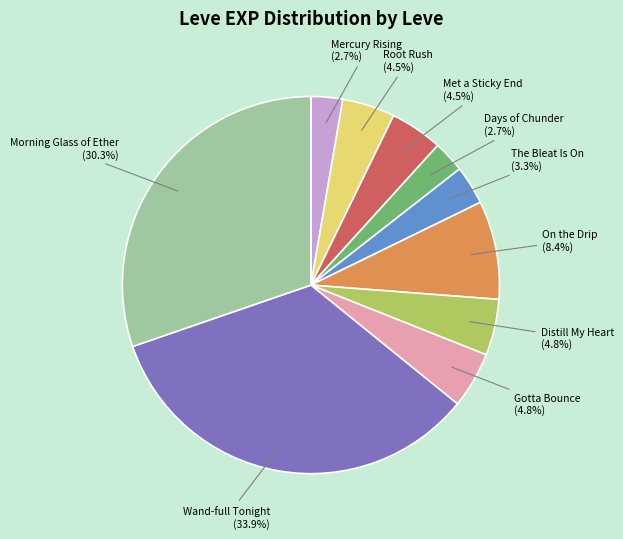

Does Met a Sticky End represent more than half of the total?

No